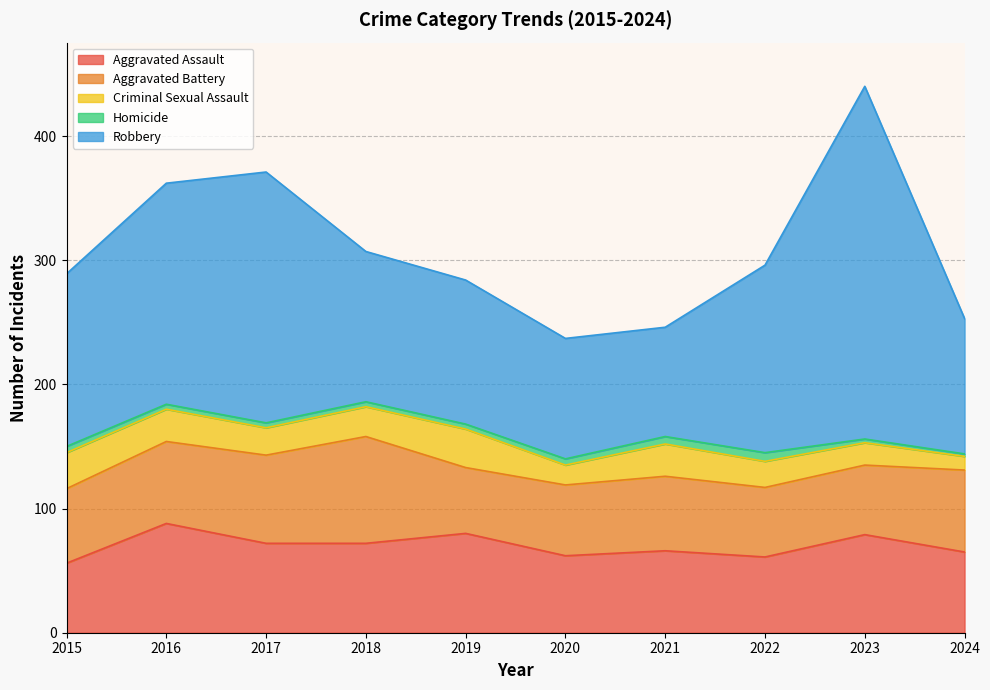

Reading left to right, list all the values displayed in this chart.

Aggravated Assault: 2015=56	2016=88	2017=72	2018=72	2019=80	2020=62	2021=66	2022=61	2023=79	2024=65
Aggravated Battery: 2015=60	2016=66	2017=71	2018=86	2019=53	2020=57	2021=60	2022=56	2023=56	2024=66
Criminal Sexual Assault: 2015=29	2016=26	2017=22	2018=24	2019=31	2020=16	2021=26	2022=21	2023=18	2024=11
Homicide: 2015=5	2016=4	2017=4	2018=4	2019=4	2020=5	2021=6	2022=7	2023=3	2024=2
Robbery: 2015=139	2016=178	2017=202	2018=121	2019=116	2020=97	2021=88	2022=151	2023=284	2024=109